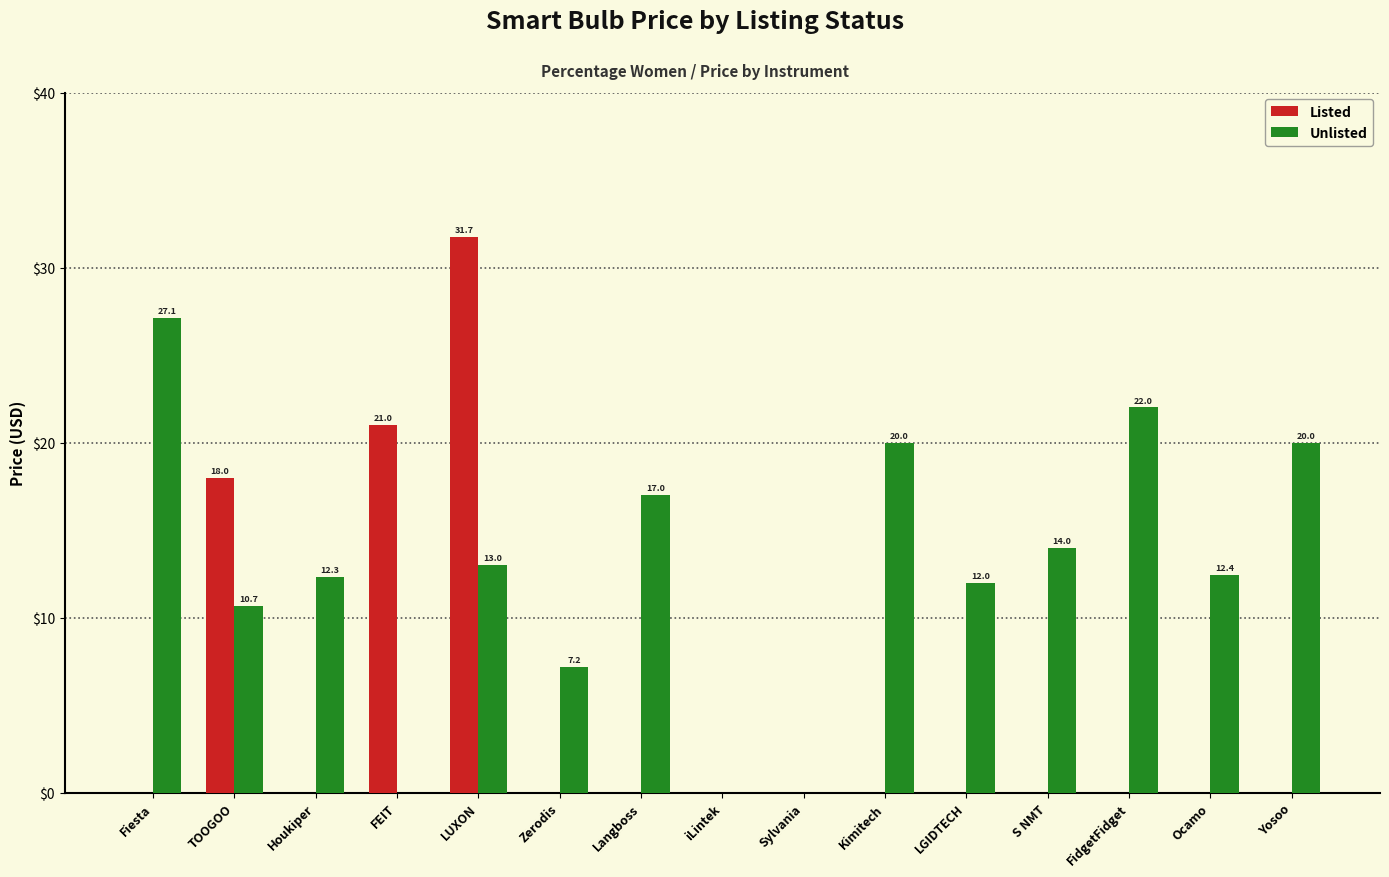

The value of Unlisted at LUXON is 13.0. True or false?

True